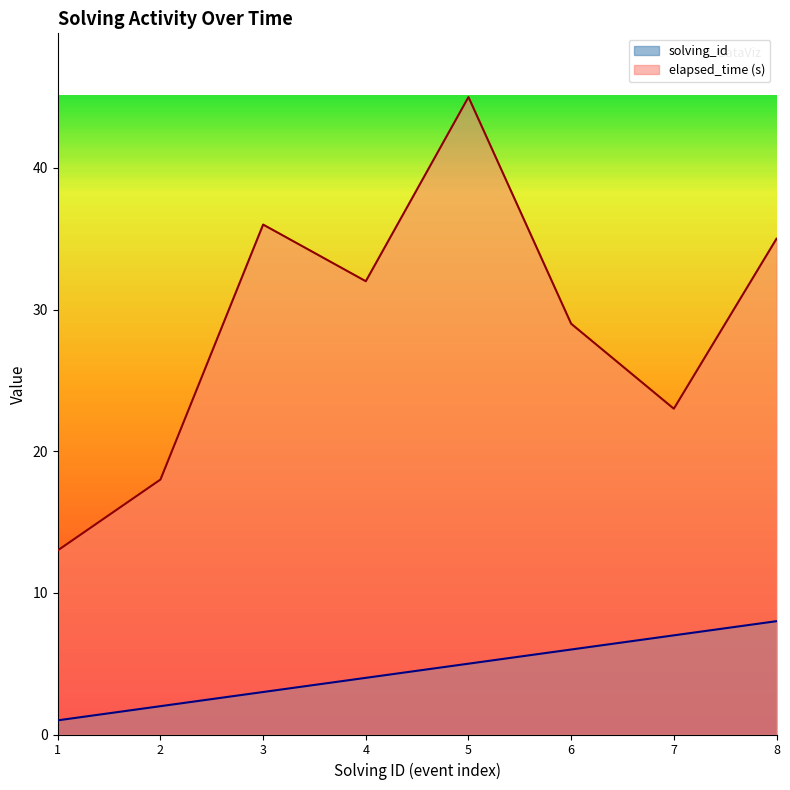

Reading left to right, list all the values displayed in this chart.

solving_id: 1	2	3	4	5	6	7	8
elapsed_time: 13	18	36	32	45	29	23	35